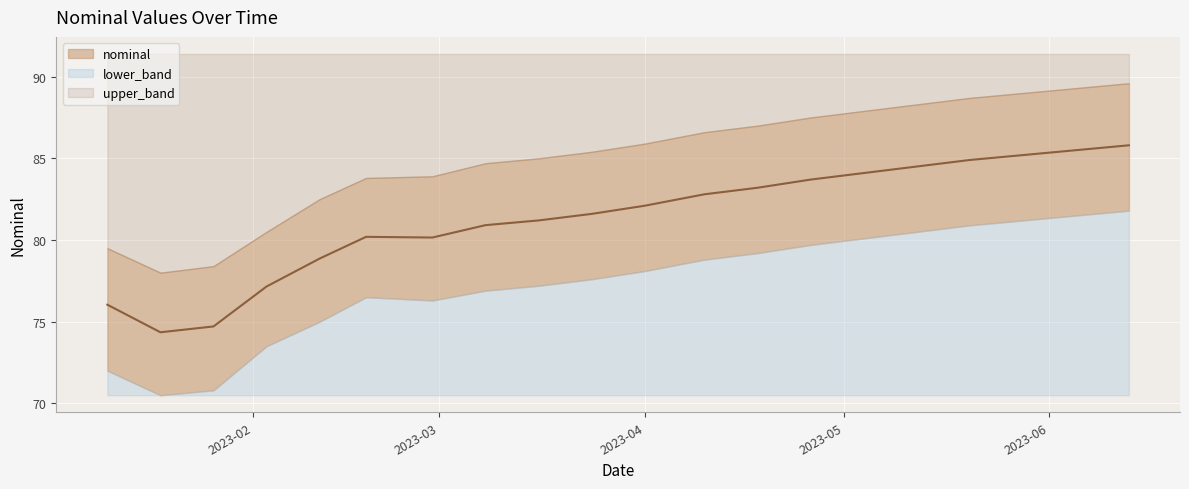

What are all the series names shown in the legend?

nominal, lower_band, upper_band